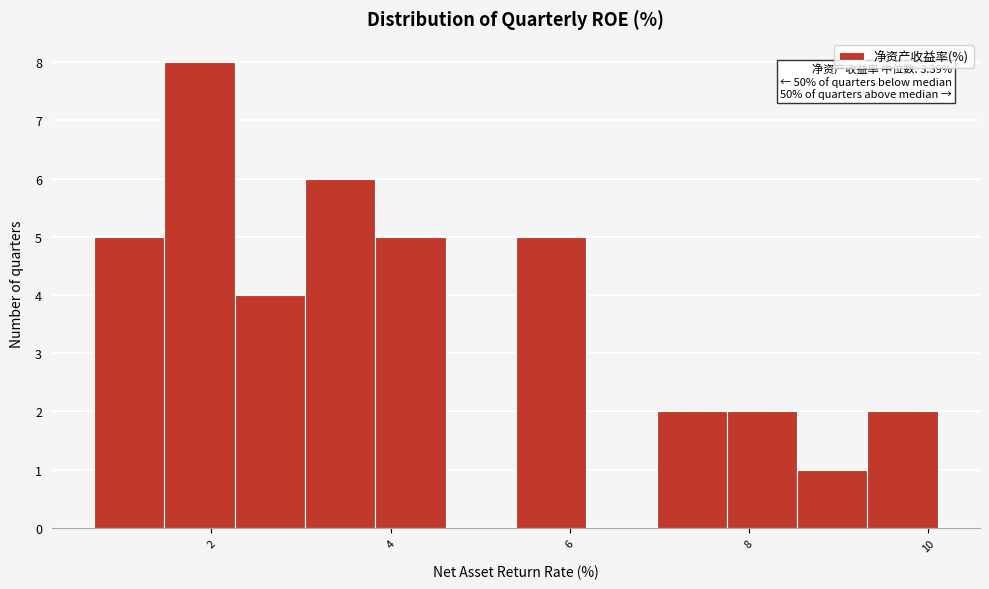

Around what value on the x-axis is the tallest bar? Give the approximate position of its centre, as read against the axis.

1.8